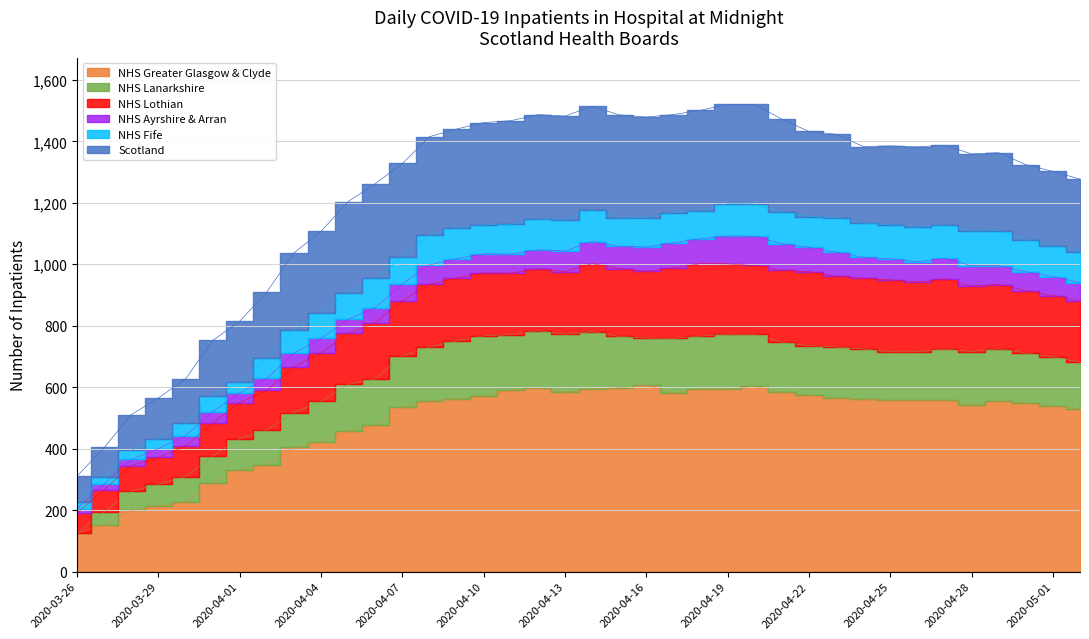

Is it true that NHS Lothian equals 326 at 2020-04-15?

False